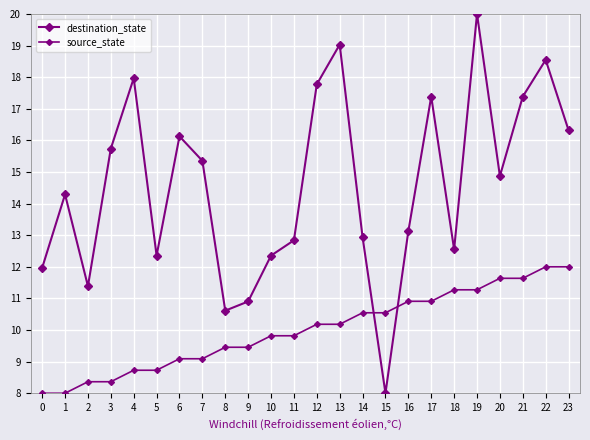

How many values in the destination_state series exceed 14?

13